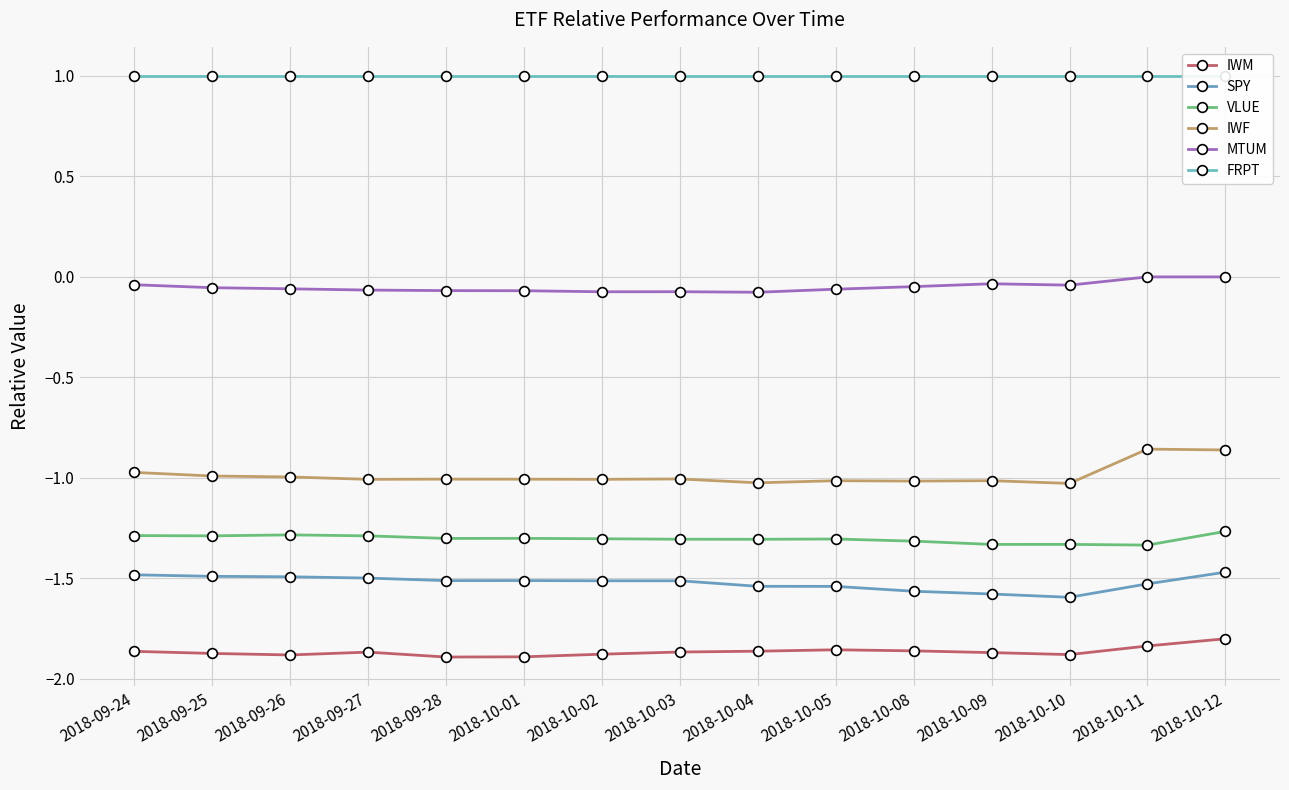

True or false: VLUE has a value of -1.3 at 2018-10-11.

True